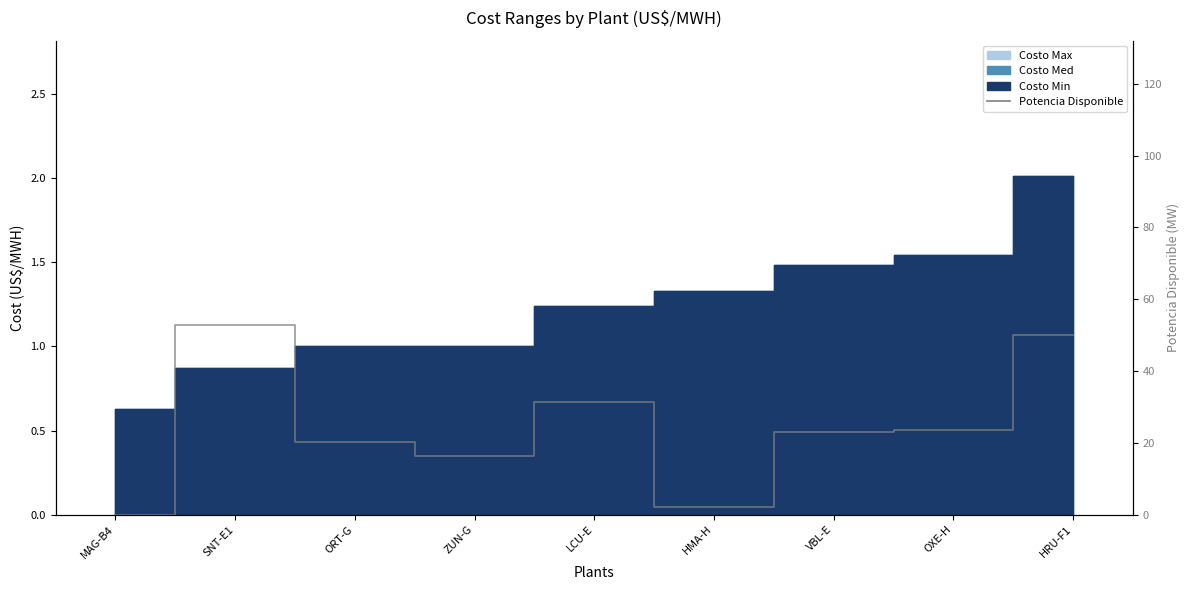

Reading right to left, what are all the values shown in this chart?

HRU-F1=50.0	OXE-H=23.7	VBL-E=23.1	HMA-H=2.1	LCU-E=31.5	ZUN-G=16.2	ORT-G=20.2	SNT-E1=52.8	MAG-B4=0.0